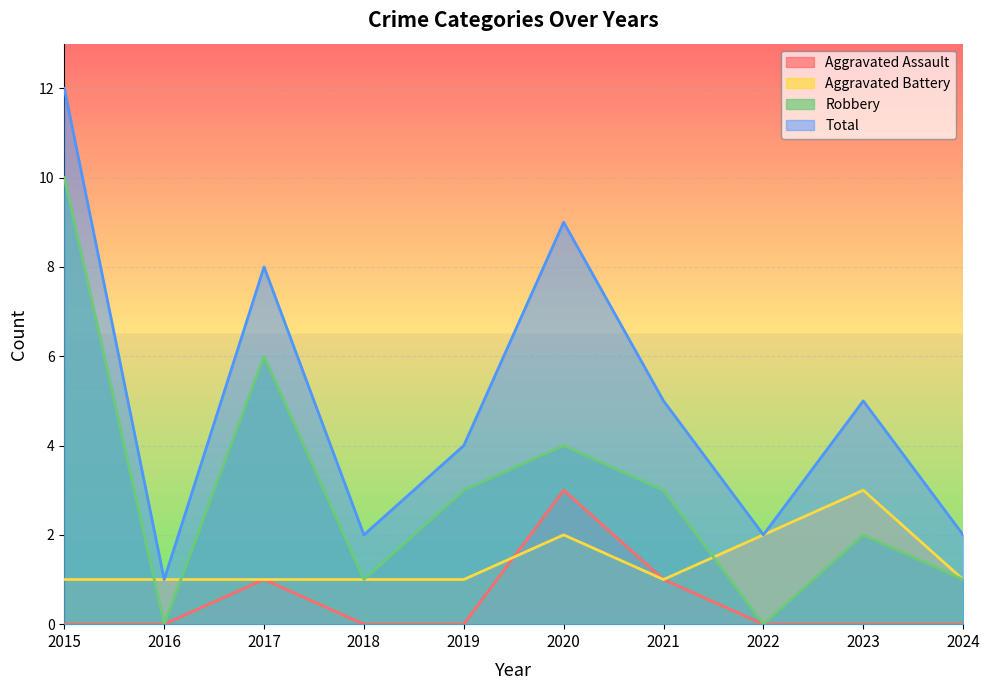

Reading left to right, transcribe all the data shown in this chart.

Aggravated Assault: 2015=0	2016=0	2017=1	2018=0	2019=0	2020=3	2021=1	2022=0	2023=0	2024=0
Aggravated Battery: 2015=1	2016=1	2017=1	2018=1	2019=1	2020=2	2021=1	2022=2	2023=3	2024=1
Robbery: 2015=10	2016=0	2017=6	2018=1	2019=3	2020=4	2021=3	2022=0	2023=2	2024=1
Total: 2015=12	2016=1	2017=8	2018=2	2019=4	2020=9	2021=5	2022=2	2023=5	2024=2